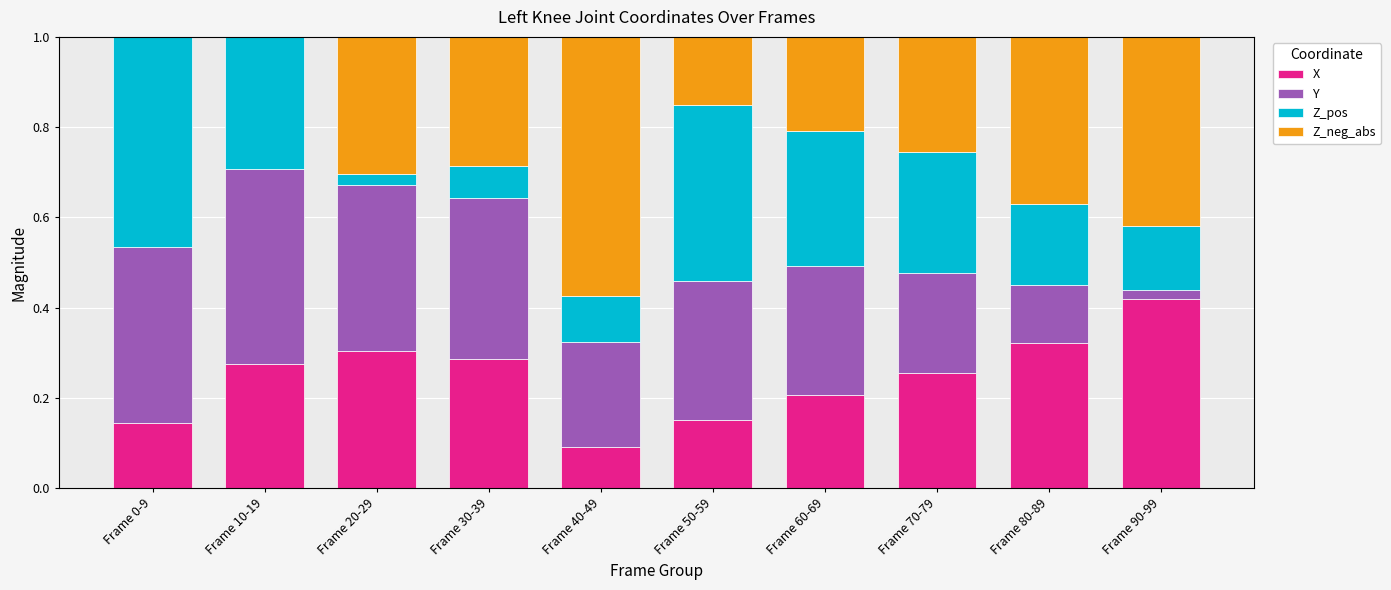

True or false: X has a value of 0.1 at Frame 20-29.

False